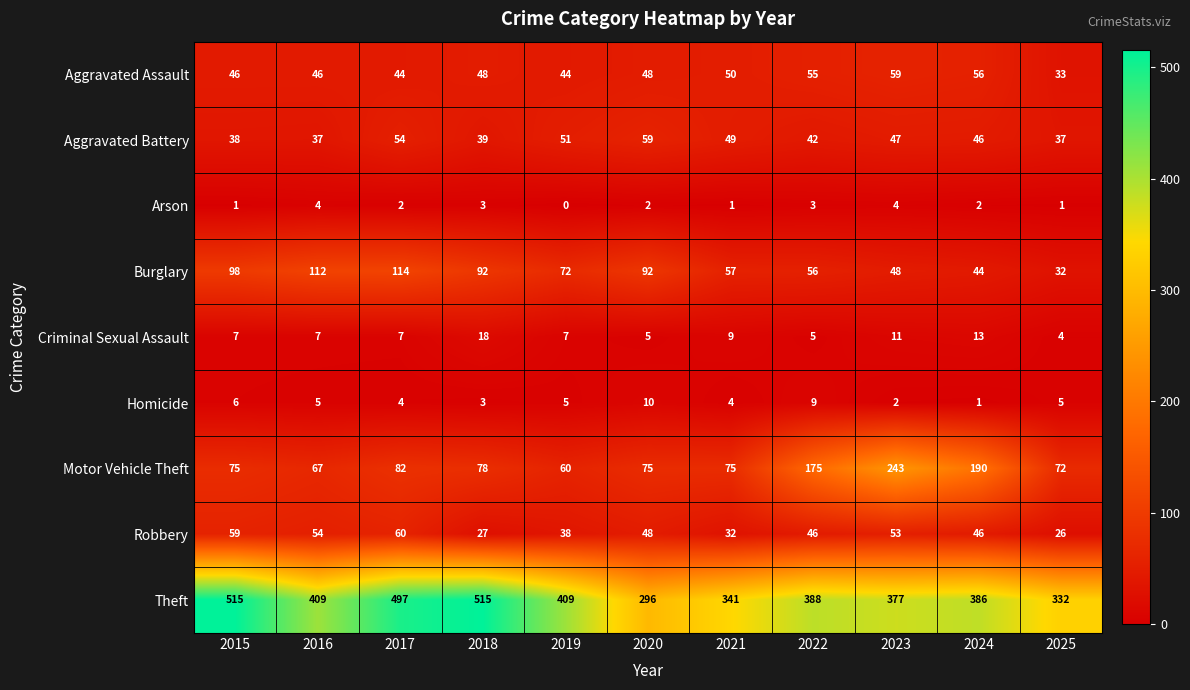

What is the maximum value for Theft?

515